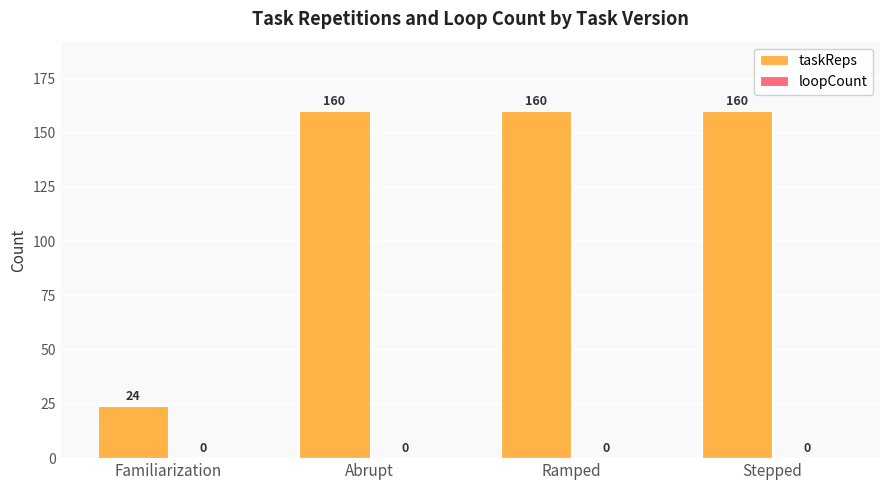

What is the label of the 2nd bar from the left?

Abrupt